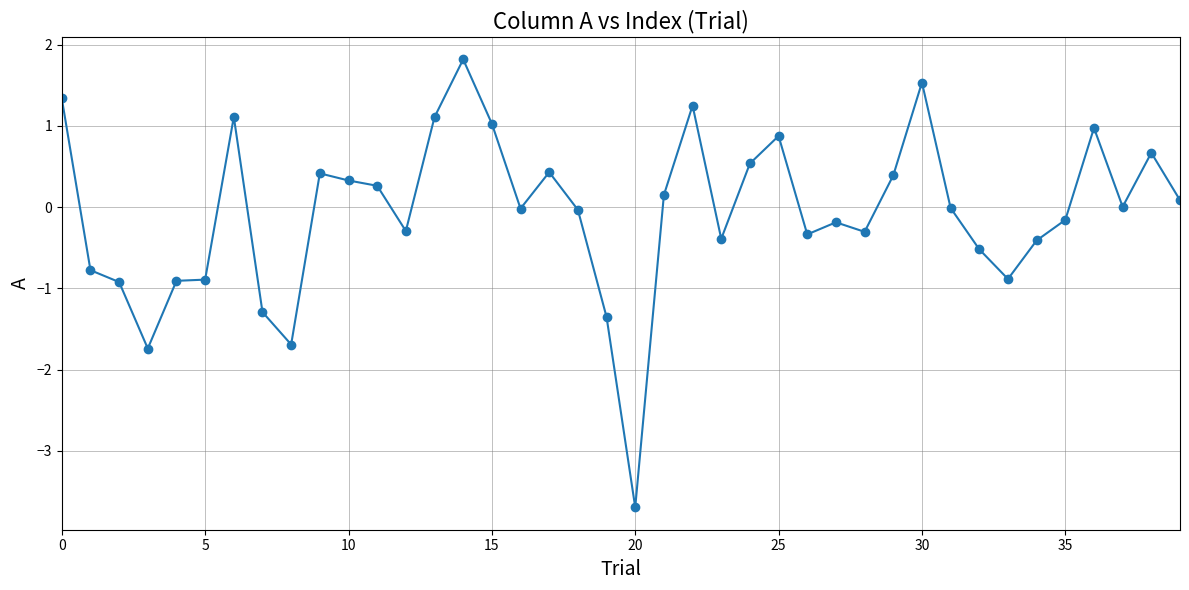

What is the sum of all values?

-2.5